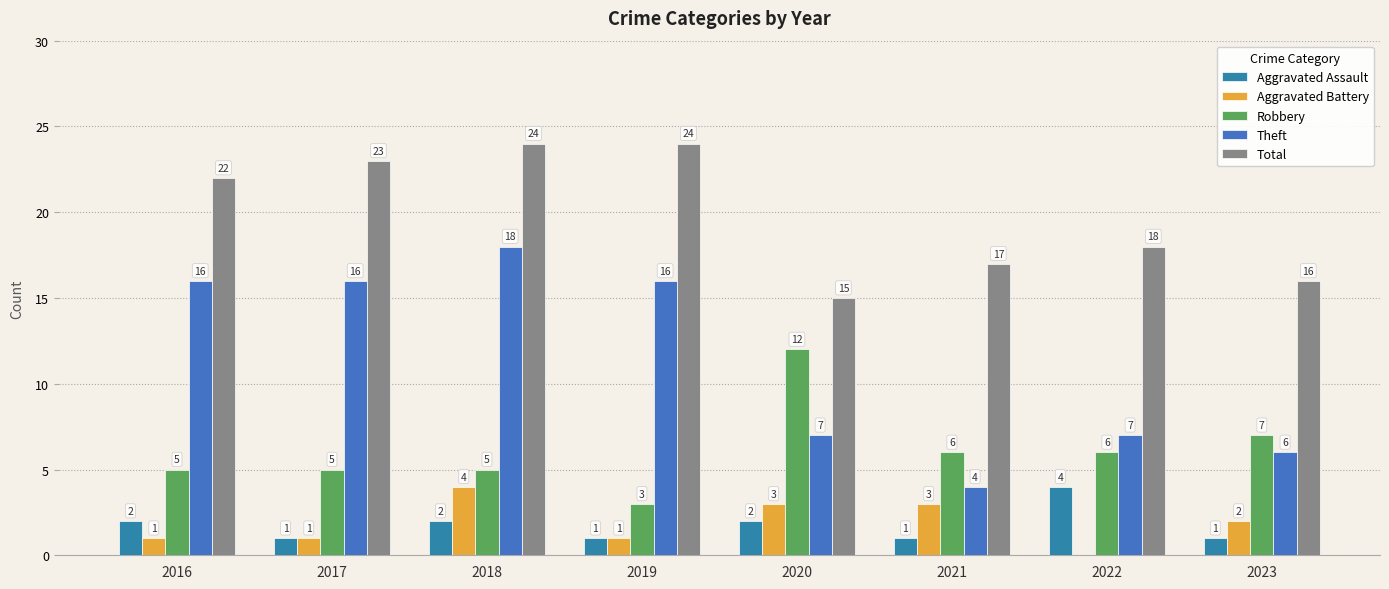

Reading left to right, list all the values displayed in this chart.

Aggravated Assault: 2016=2	2017=1	2018=2	2019=1	2020=2	2021=1	2022=4	2023=1
Aggravated Battery: 2016=1	2017=1	2018=4	2019=1	2020=3	2021=3	2022=0	2023=2
Robbery: 2016=5	2017=5	2018=5	2019=3	2020=12	2021=6	2022=6	2023=7
Theft: 2016=16	2017=16	2018=18	2019=16	2020=7	2021=4	2022=7	2023=6
Total: 2016=22	2017=23	2018=24	2019=24	2020=15	2021=17	2022=18	2023=16